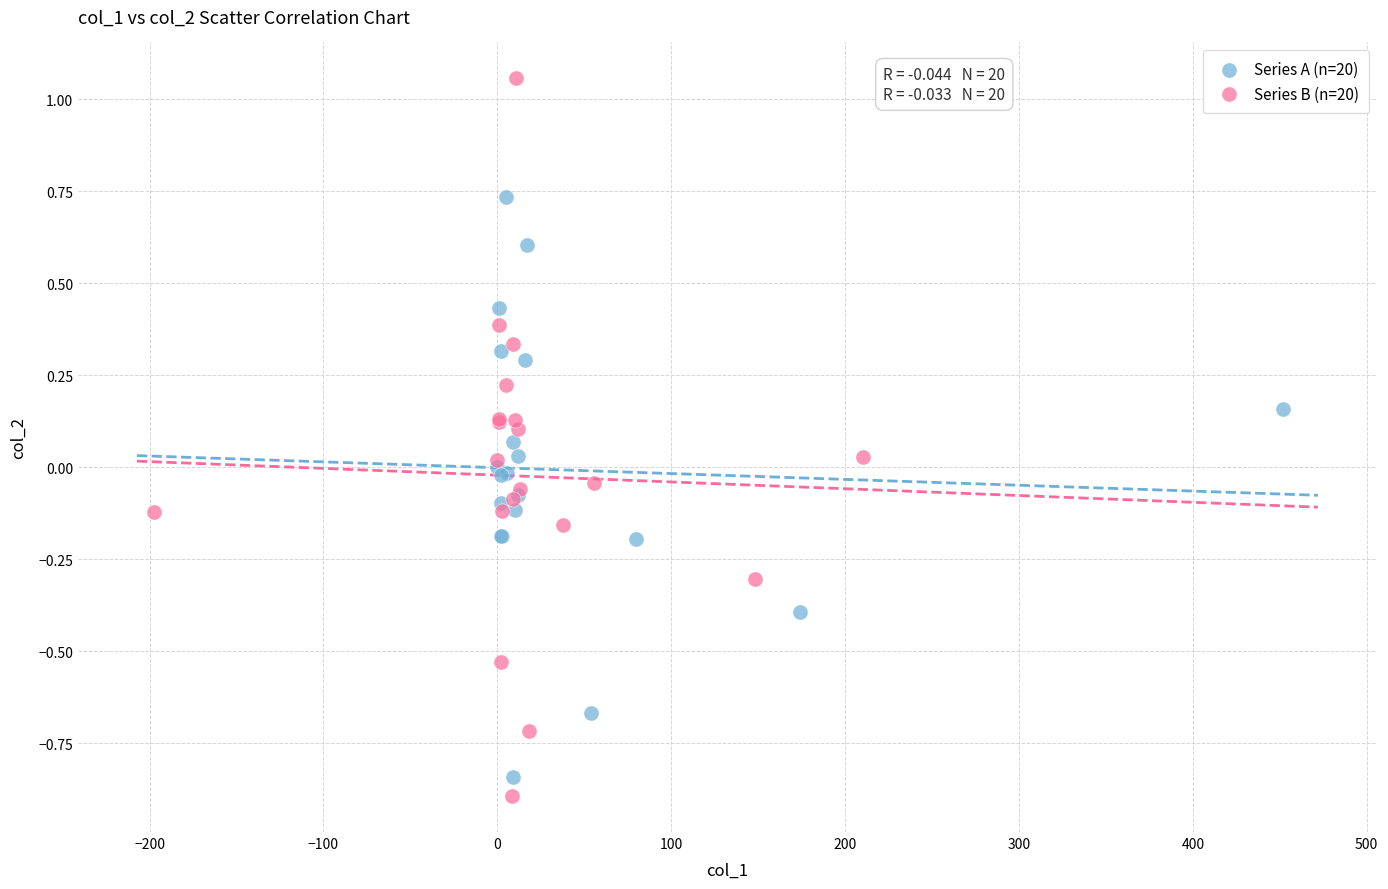

Which series has the largest Y range (max minus min)?

Series B (n=20)